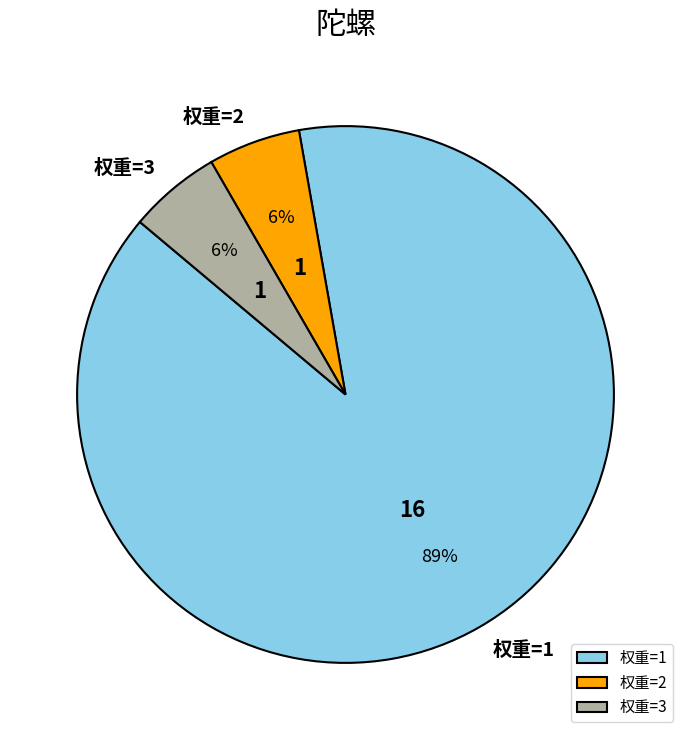

True or false: 权重=1 accounts for 95% of the total.

False